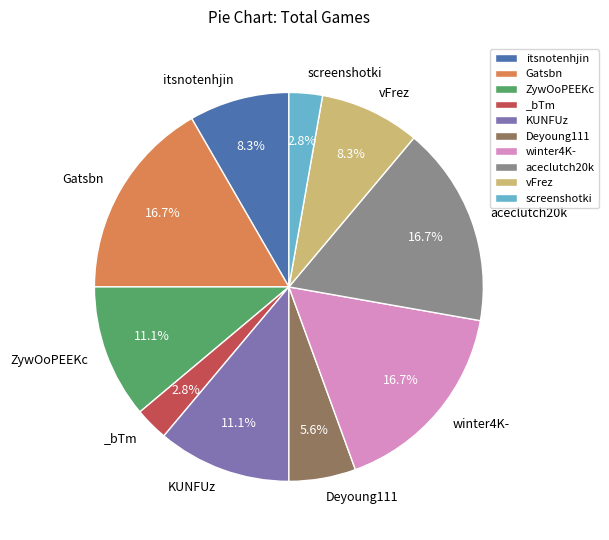

Which has a higher value, itsnotenhjin or winter4K-?

winter4K-